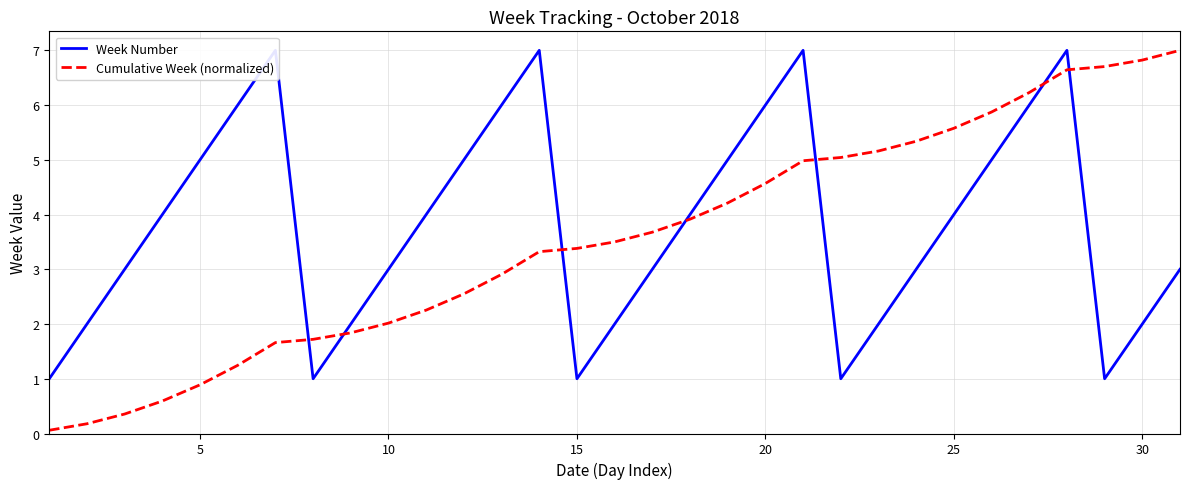

What is the average value of the Week Number series?

3.8